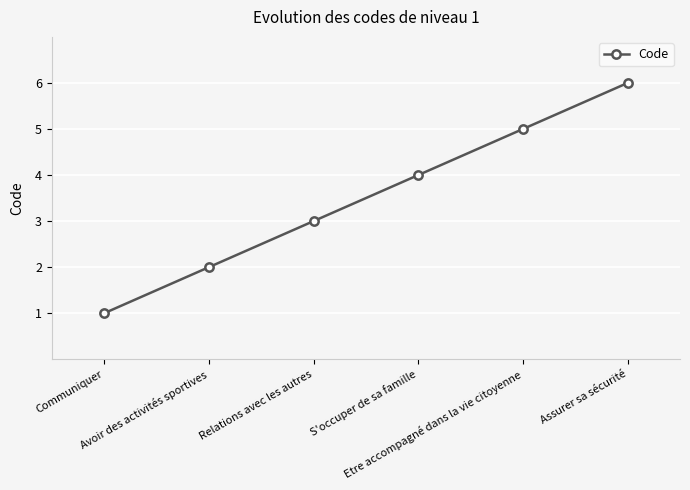

What is the label of the 4th point from the left?

S'occuper de sa famille